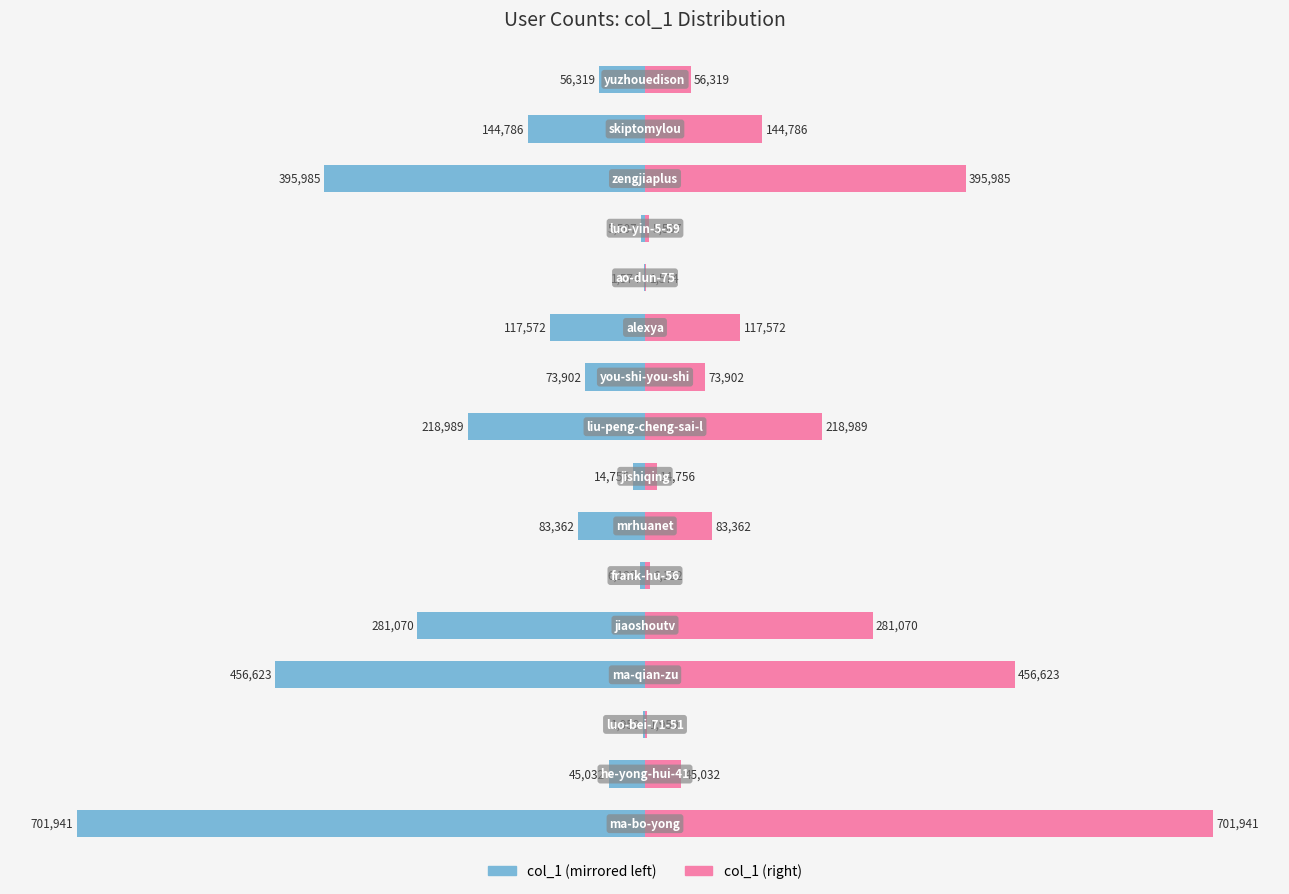

The value of col_1 (left) at 10 is -1.1. True or false?

False